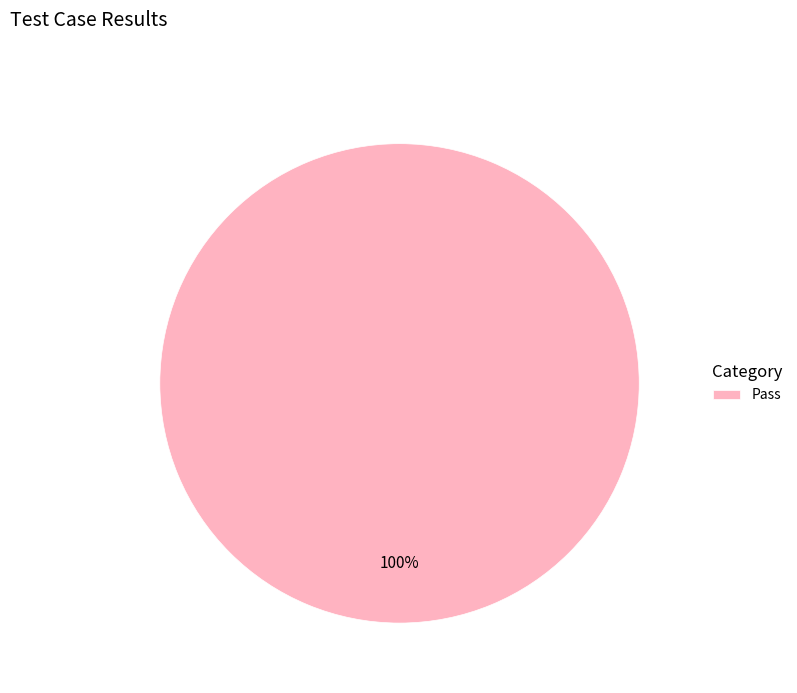

Count the number of slices in the pie.

1